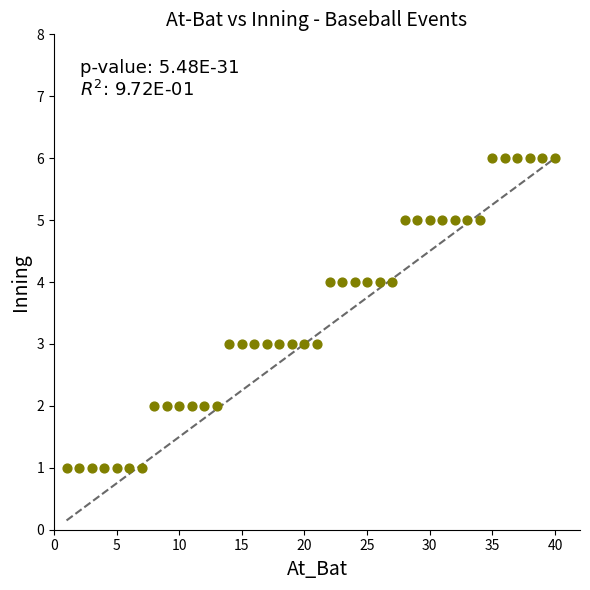

What is the range of Y values (max minus min)?

5